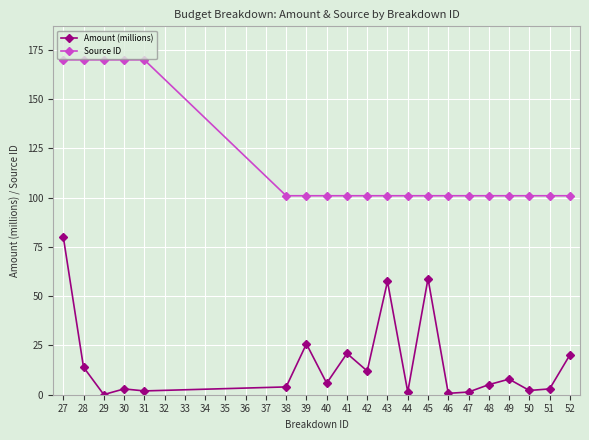

What is the value of the Amount (millions) point at the 2nd from the left?

14.0